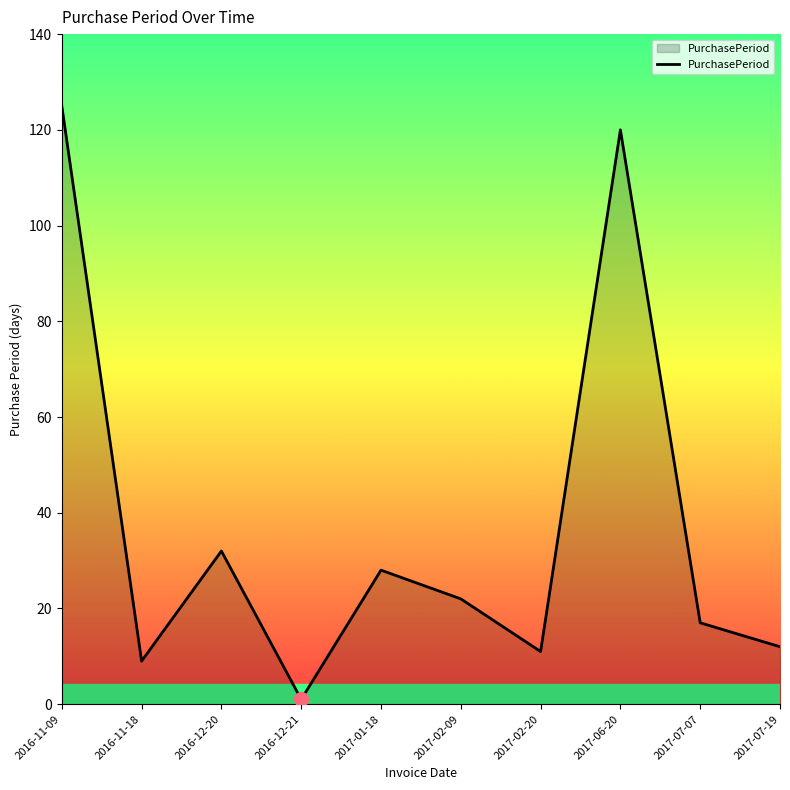

True or false: there are more than 2 points higher than both neighbors.

True